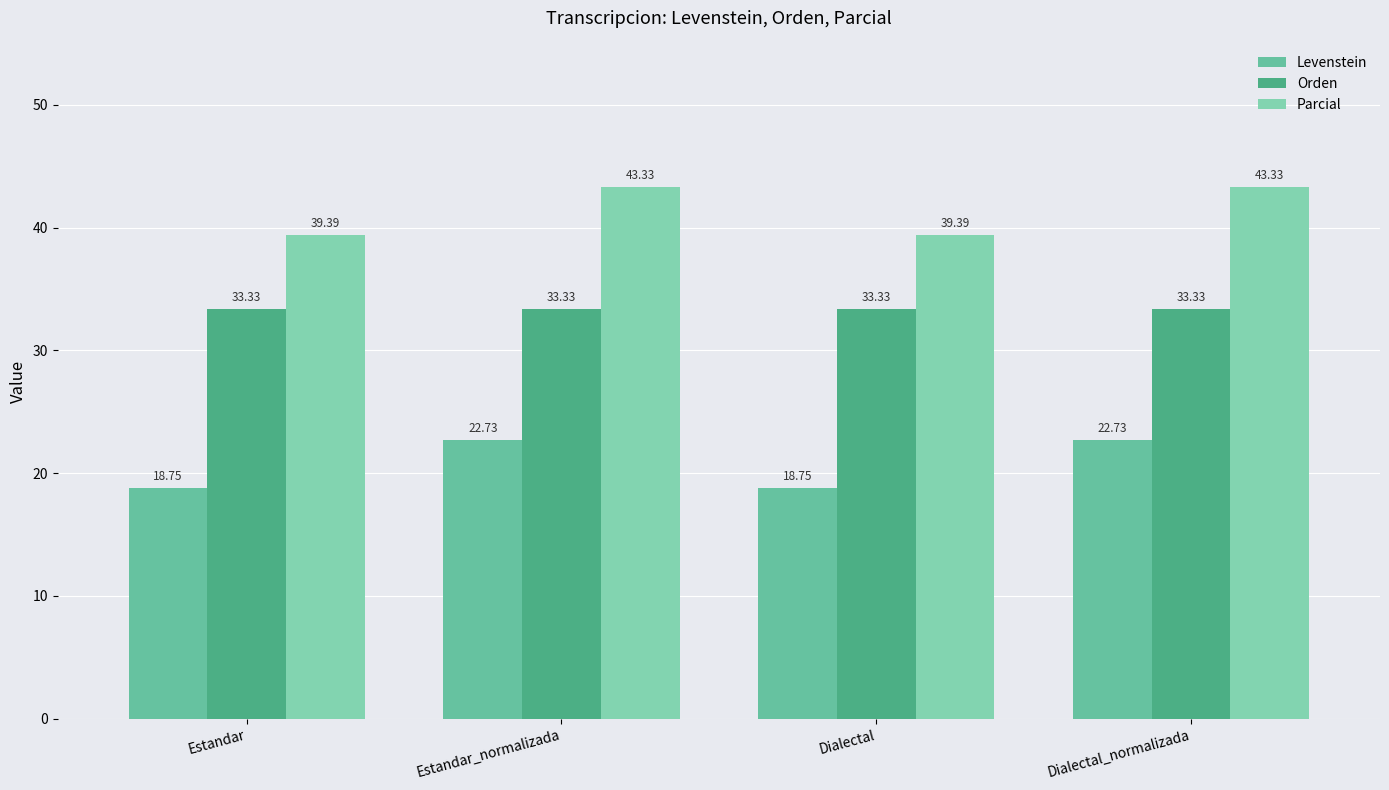

Reading left to right, extract all data points from this chart.

Levenstein: Estandar=18.8	Estandar_normalizada=22.7	Dialectal=18.8	Dialectal_normalizada=22.7
Orden: Estandar=33.3	Estandar_normalizada=33.3	Dialectal=33.3	Dialectal_normalizada=33.3
Parcial: Estandar=39.4	Estandar_normalizada=43.3	Dialectal=39.4	Dialectal_normalizada=43.3